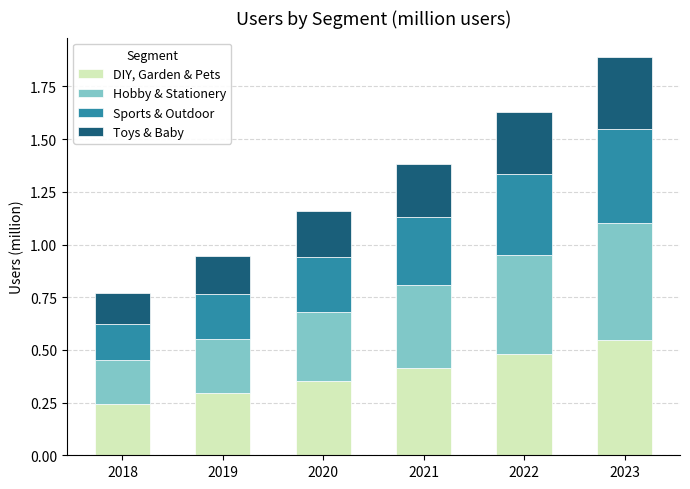

Count the number of data series in this chart.

4